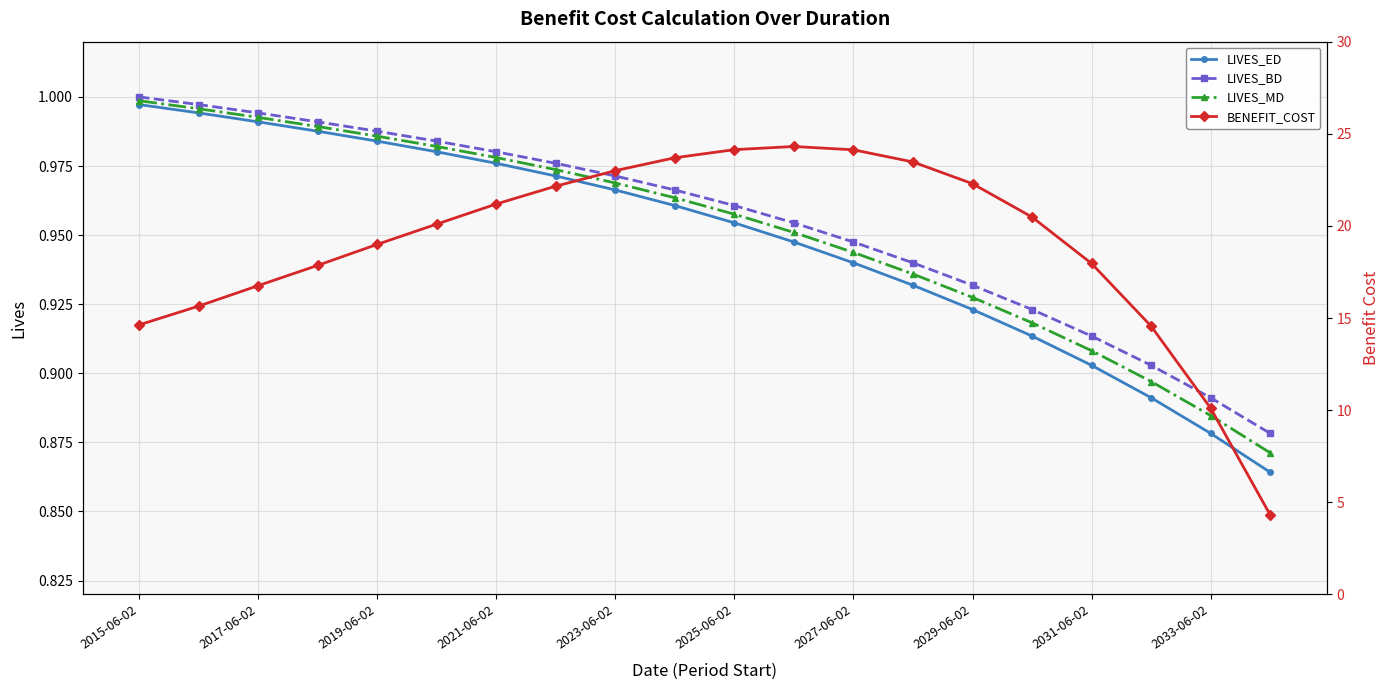

True or false: LIVES_ED has a value of 0.5 at 2033-06-02.

False